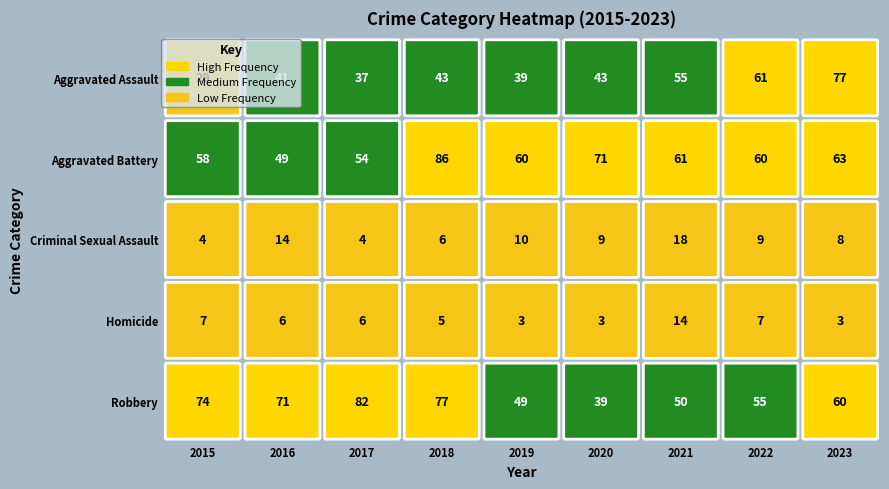

Between 2016 and 2017, which series saw the biggest shift?

Robbery